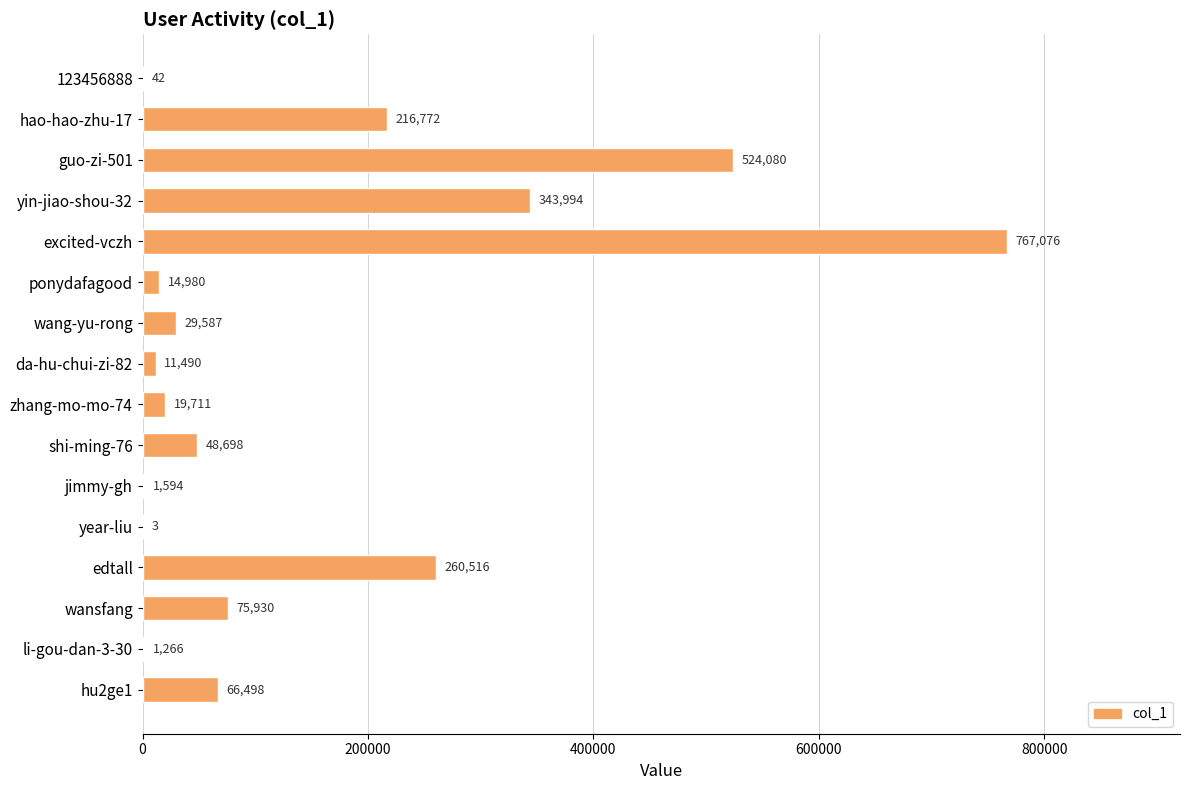

What is the sum of all values?

2382237